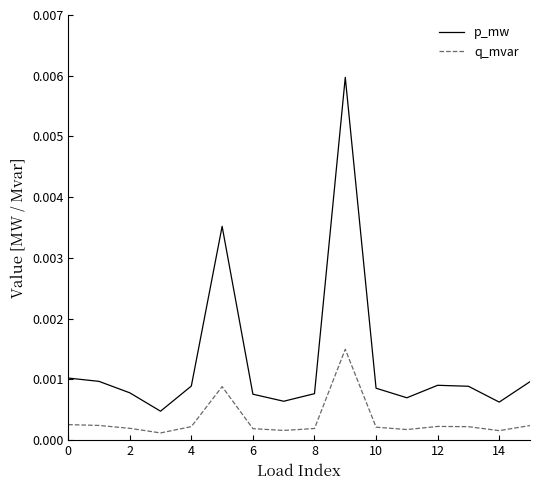

How many categories are shown in the chart?

16